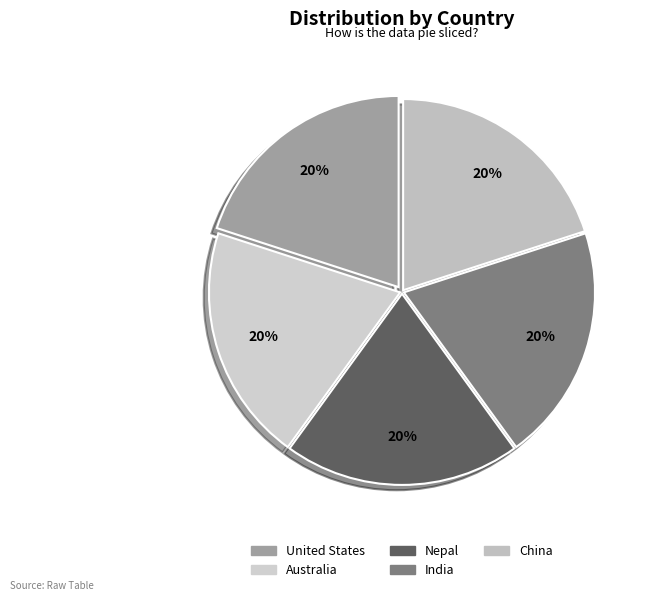

True or false: Nepal accounts for 5% of the total.

False